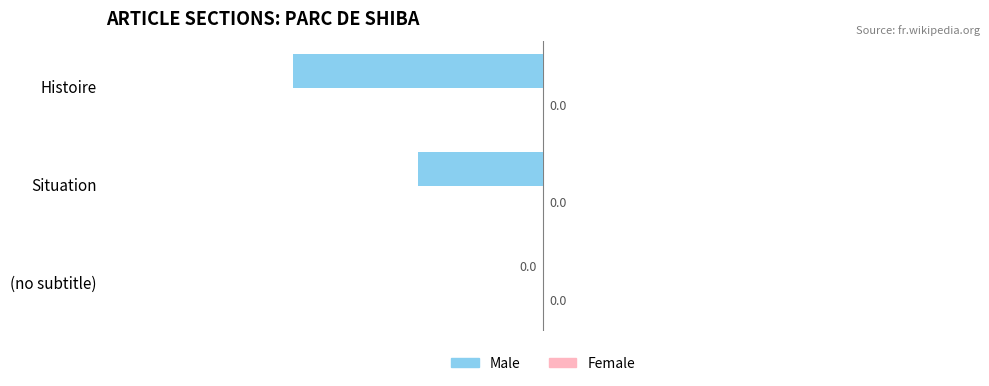

Does the chart contain stacked bars?

No